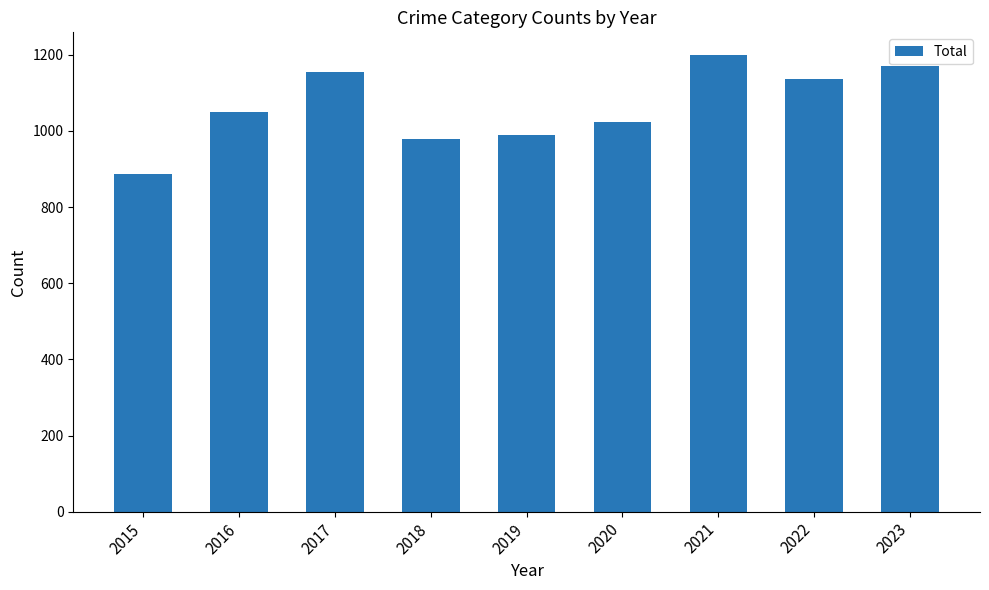

What is the change in value from 2018 to 2023?

+192